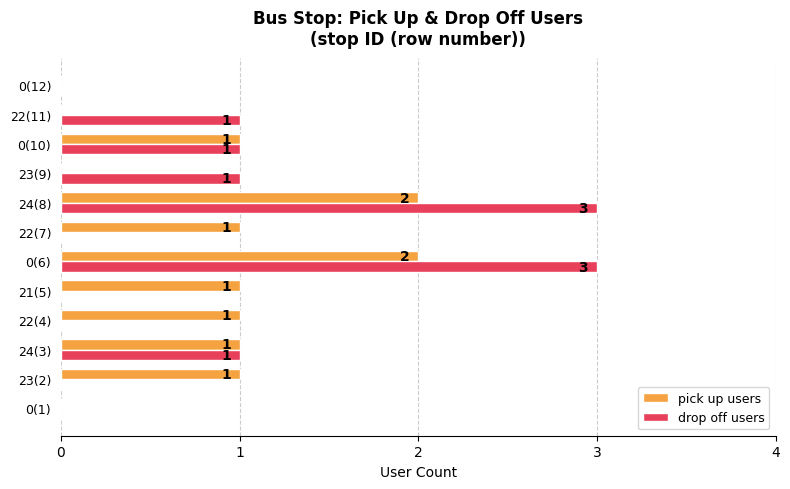

Between 0(6) and 0(12), which series saw the biggest shift?

drop off users